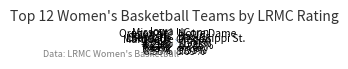

How many segments does this pie chart have?

12